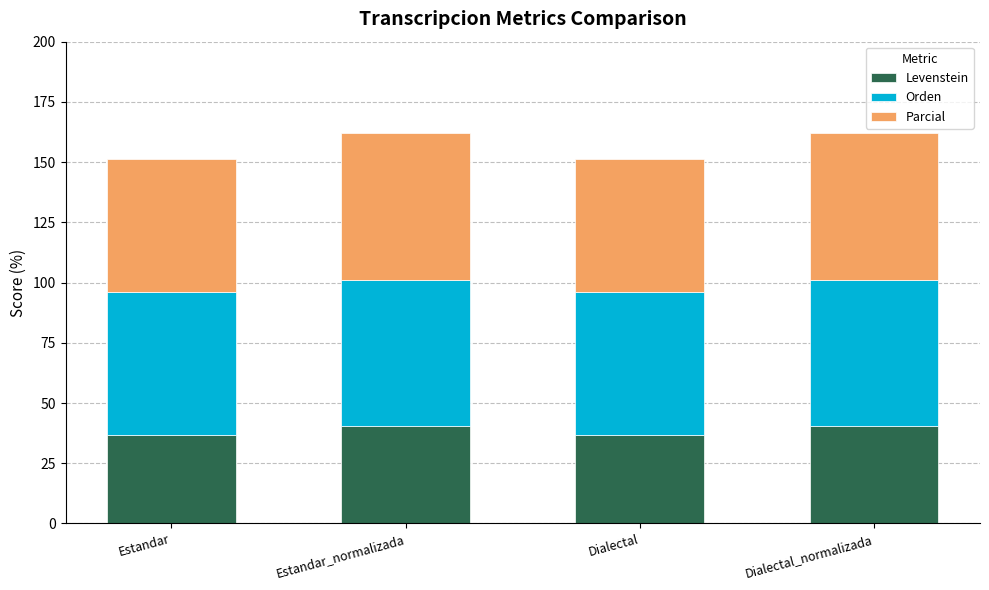

What is the sum of all Levenstein values?

154.8